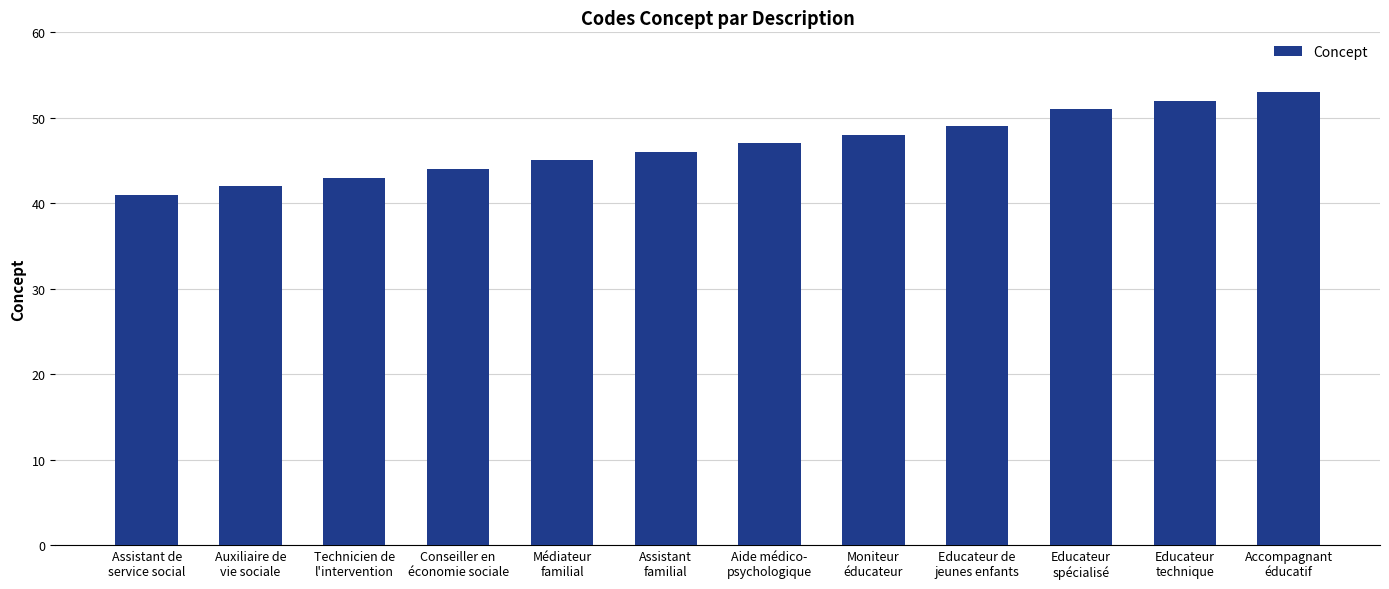

How many distinct data groups are displayed?

1